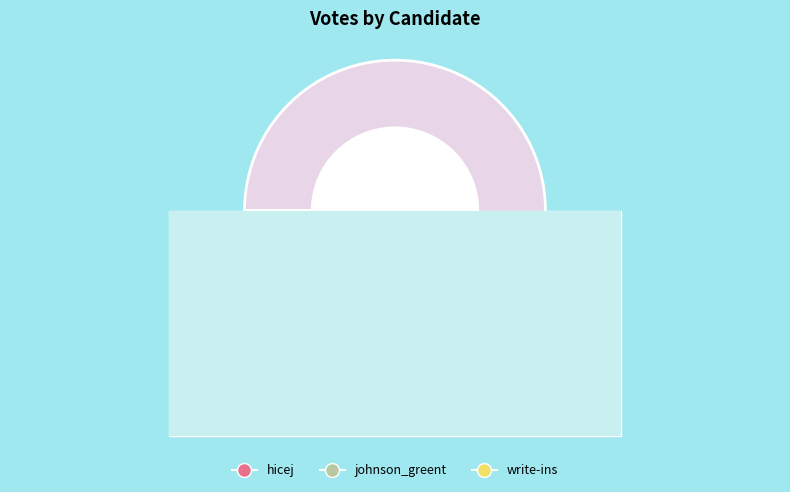

Which slice is the largest?

hicej